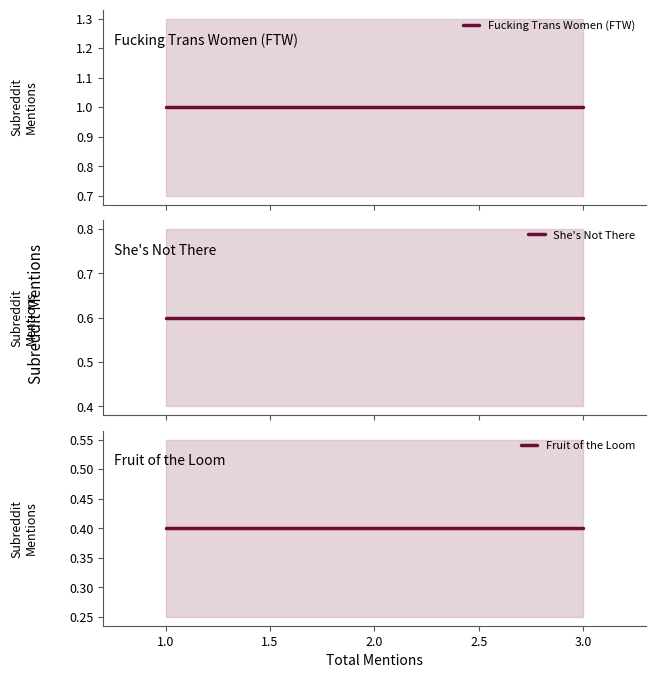

At which category is the sum across all series the highest?

3.0